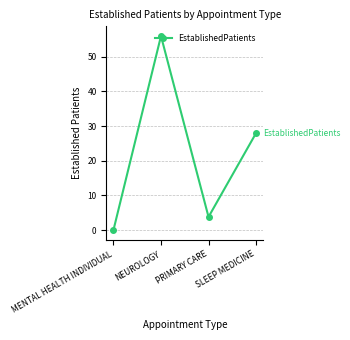

How many points are higher than both their immediate neighbors (excluding endpoints)?

1